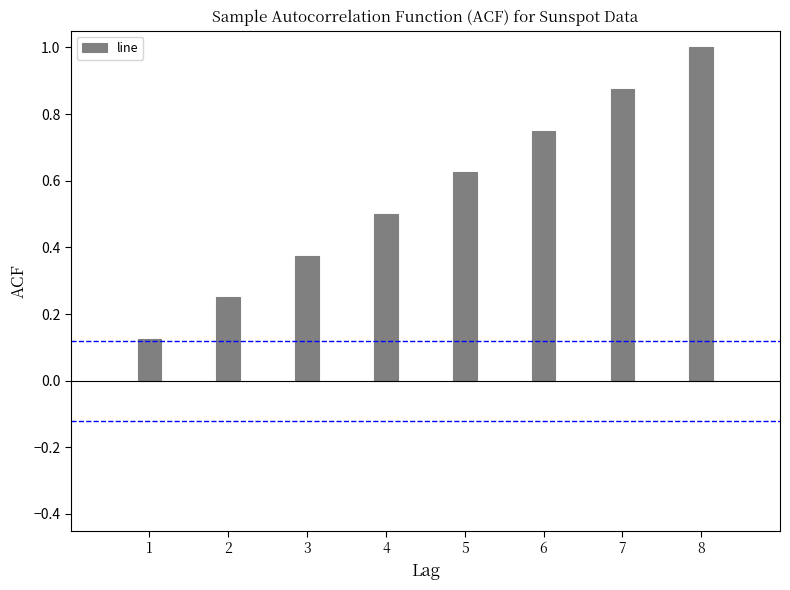

Rank the categories by value from highest to lowest.

8, 7, 6, 5, 4, 3, 2, 1